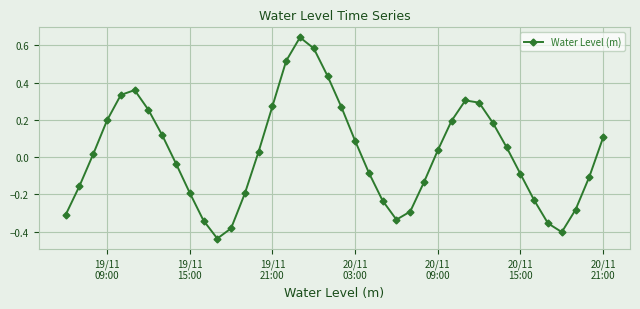

How many data points are above 0?

21